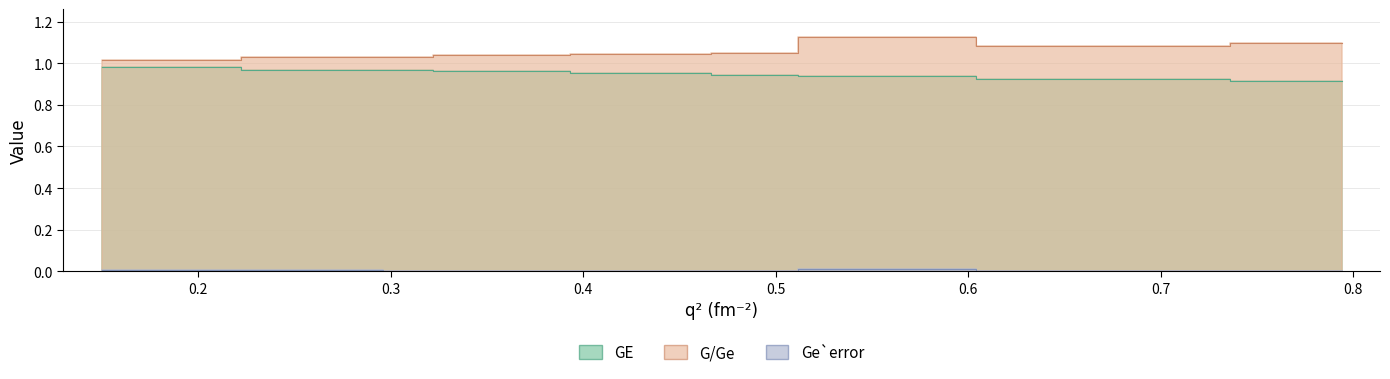

Which series has the largest range (max minus min)?

G/Ge